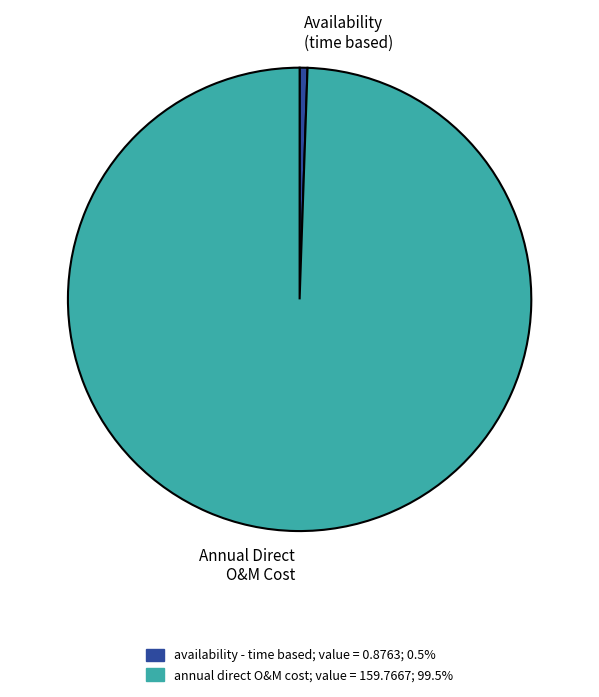

Which has a higher value, availability - time based or annual direct O&M cost?

annual direct O&M cost